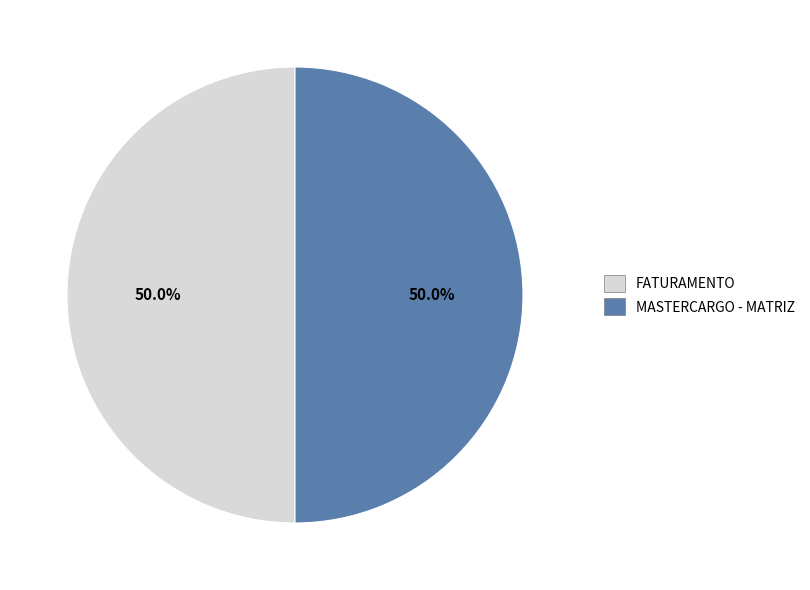

How much of the chart is everything except FATURAMENTO?

50.0%